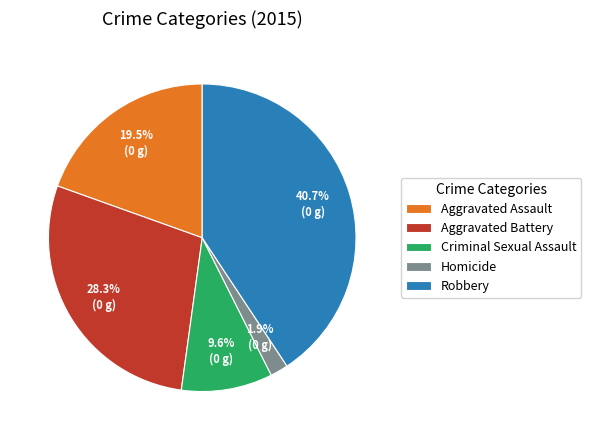

Rank the categories by value from highest to lowest.

Robbery, Aggravated Battery, Aggravated Assault, Criminal Sexual Assault, Homicide